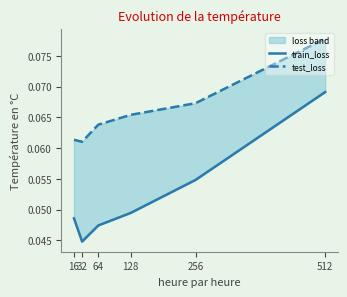

Which label corresponds to the smallest value in the chart?

32